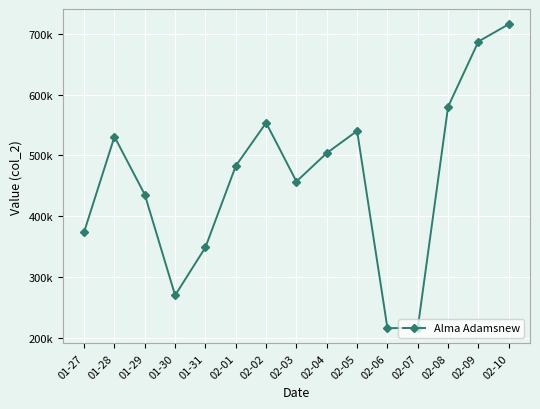

Where is the data nearest to the value 465668?

02-03